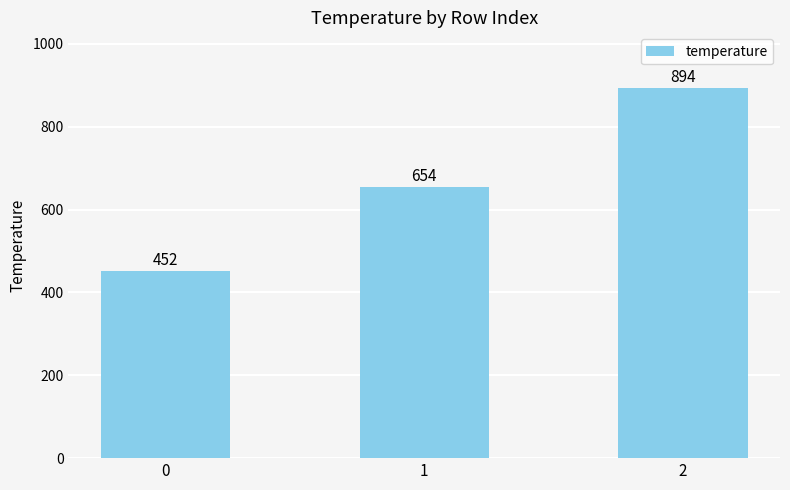

Which has a higher value, 0 or 1?

1